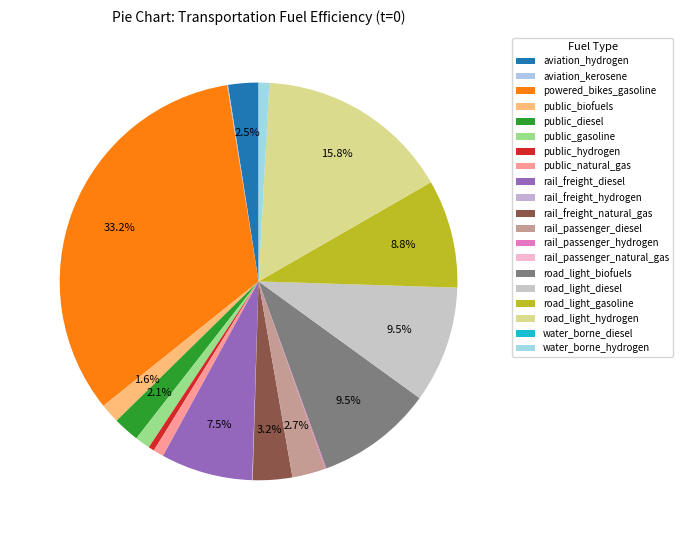

Count the number of slices in the pie.

20